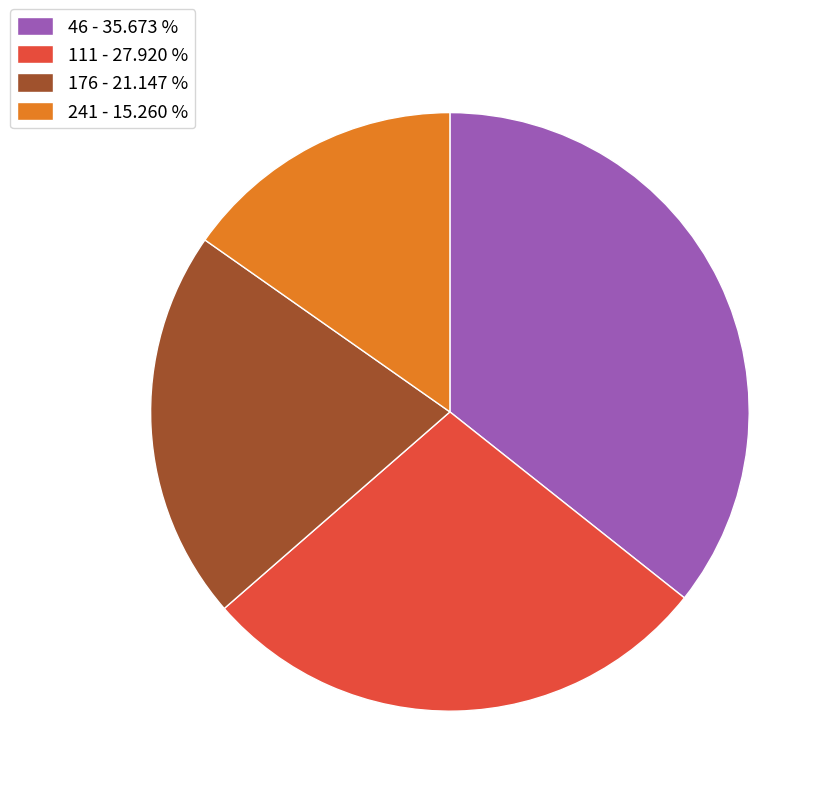

Which has a higher value, 176 - 21.147 % or 46 - 35.673 %?

46 - 35.673 %